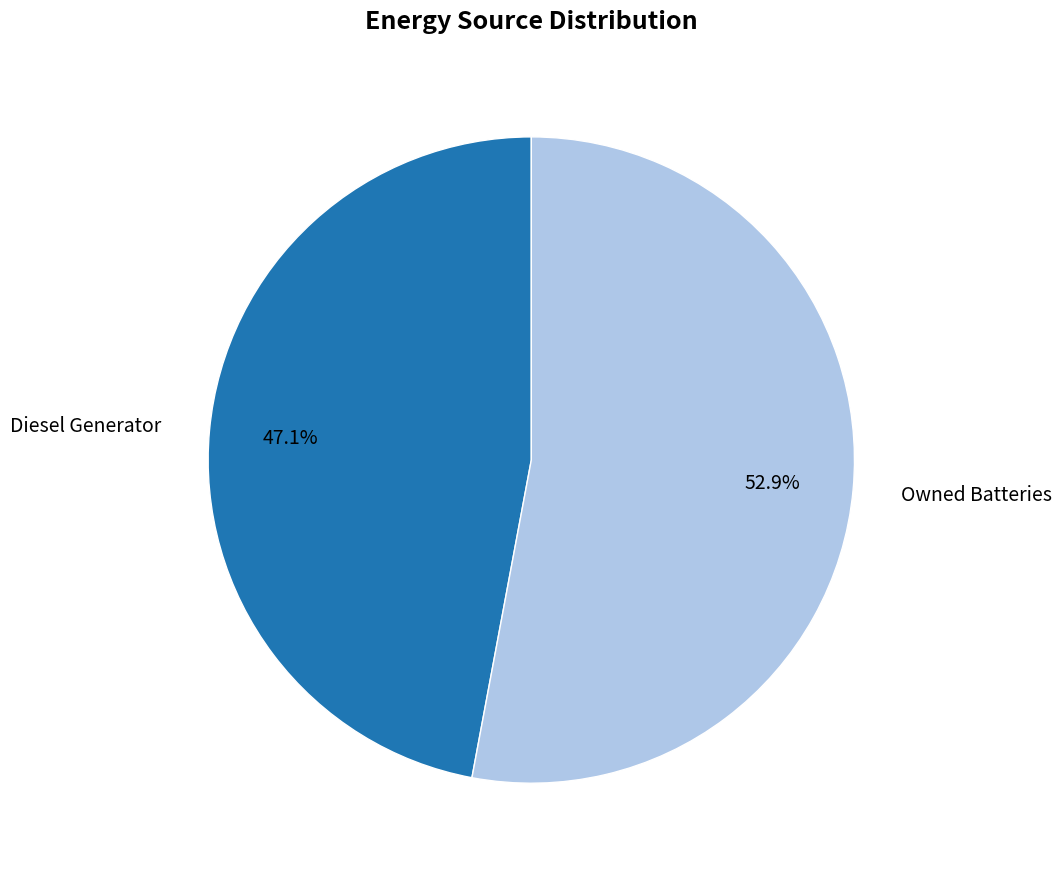

How many segments does this pie chart have?

2